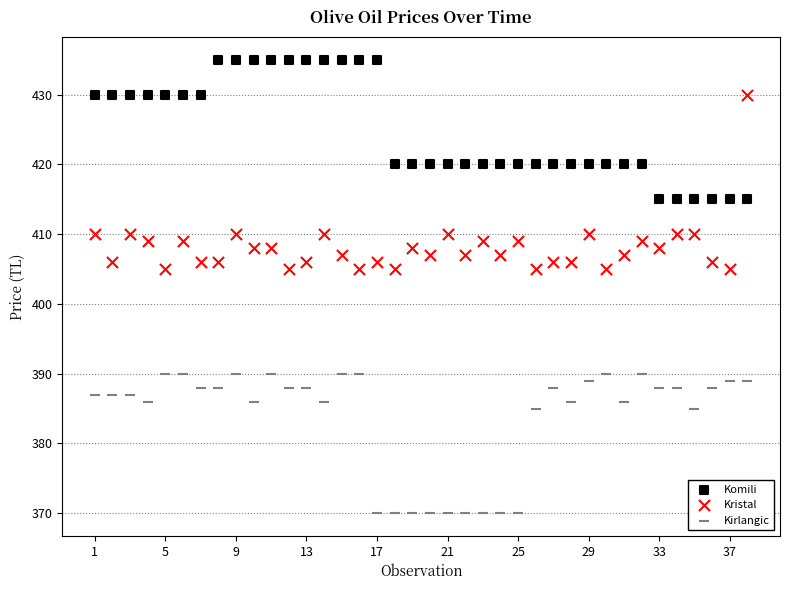

Across all data points, what is the range of X values (max minus min)?

37